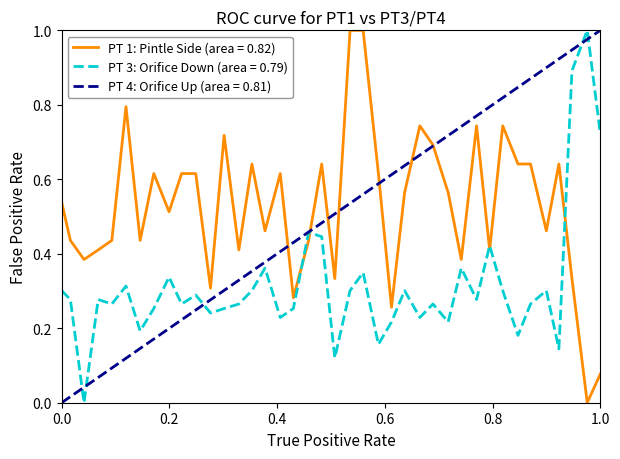

What is the highest value of the PT 3: Orifice Down (area = 0.79) series?

1.0